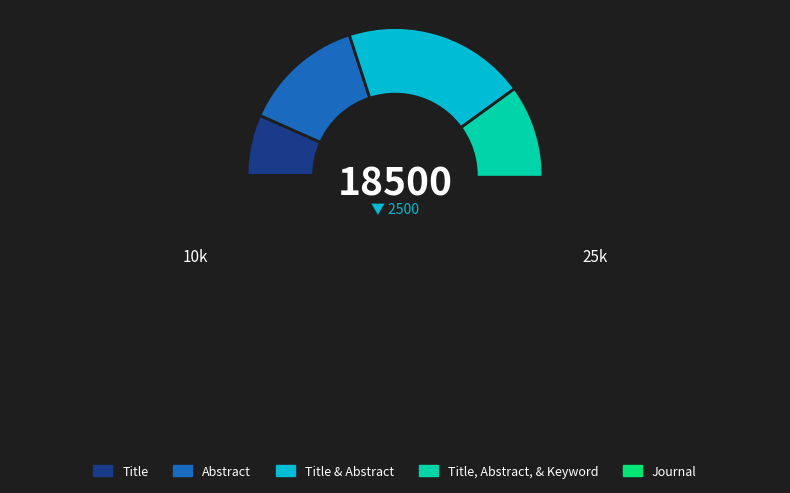

Does any single category account for the majority?

No